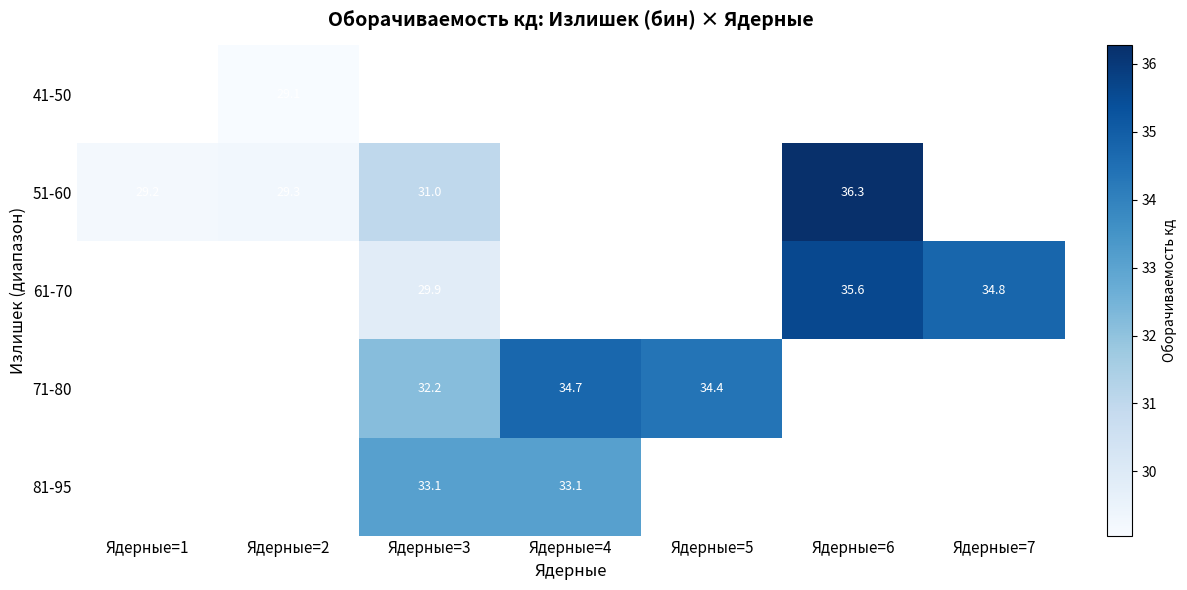

Which series has the widest spread of values?

51-60